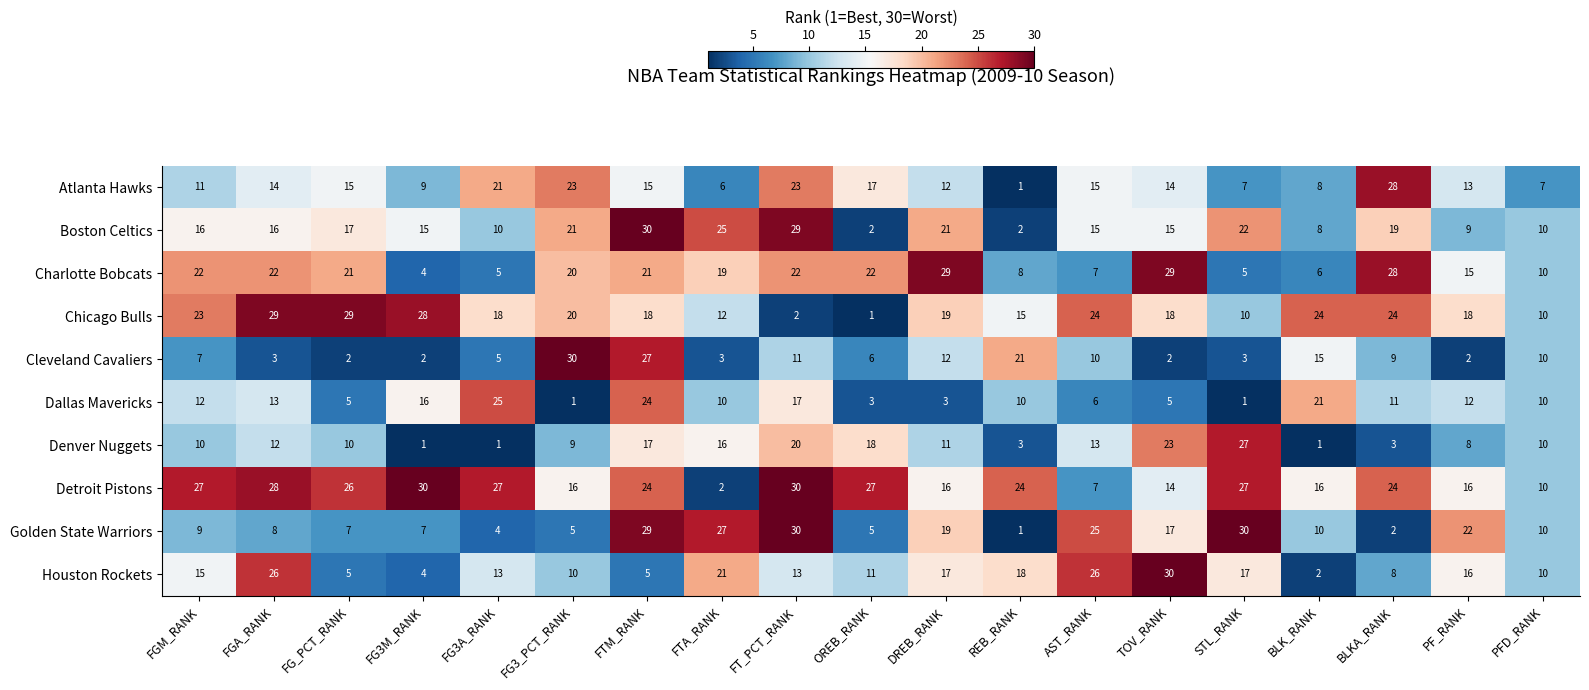

Is it true that Atlanta Hawks equals 28 at BLKA_RANK?

True